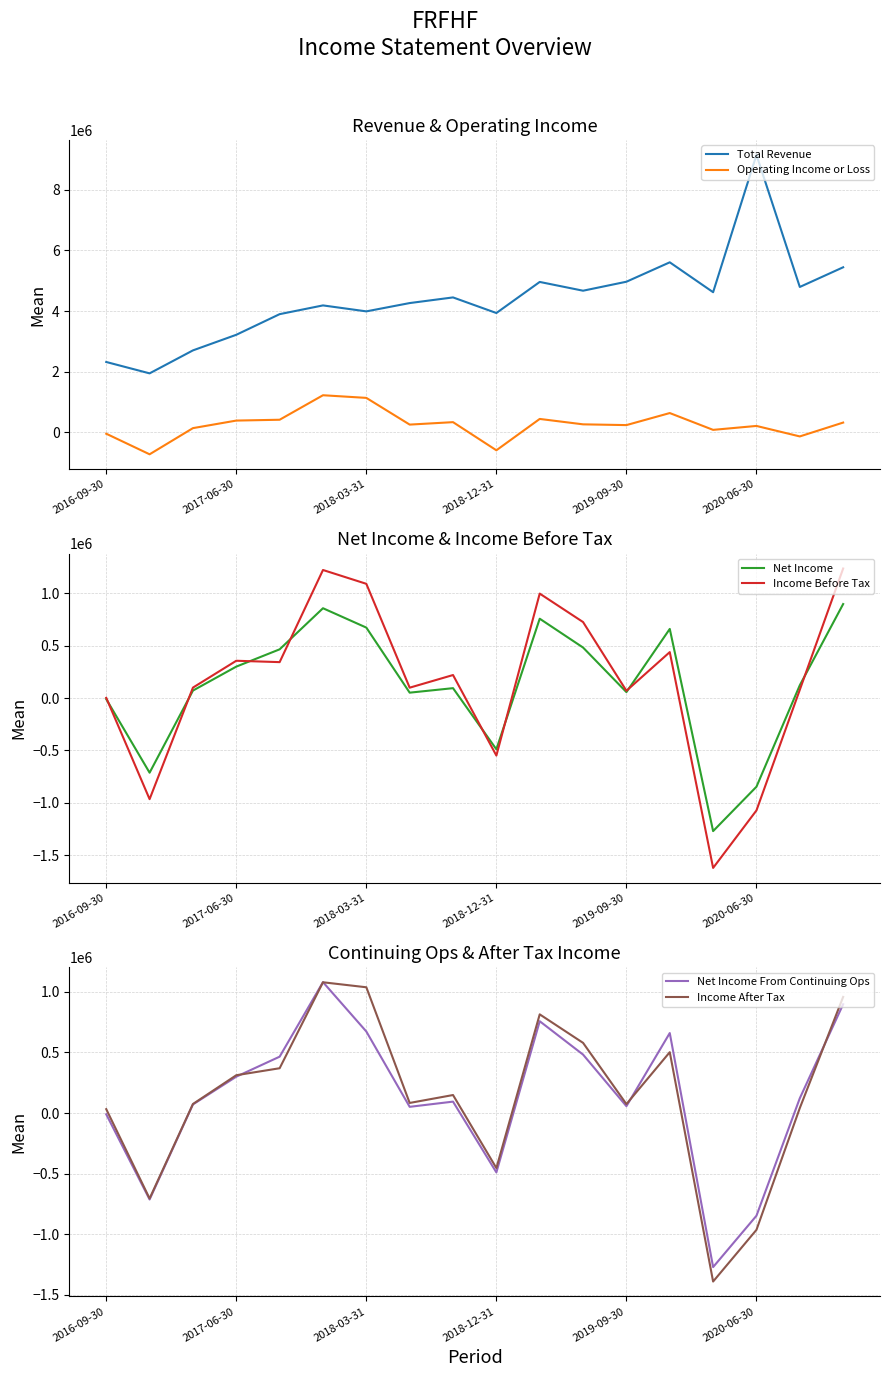

True or false: Operating Income or Loss and Total Revenue cross at least once.

False